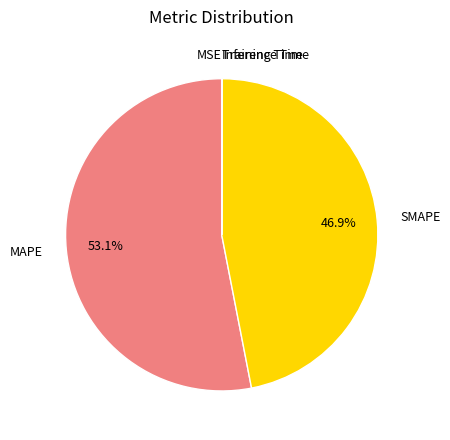

To the nearest percent, what percentage of the pie is MAPE?

53%